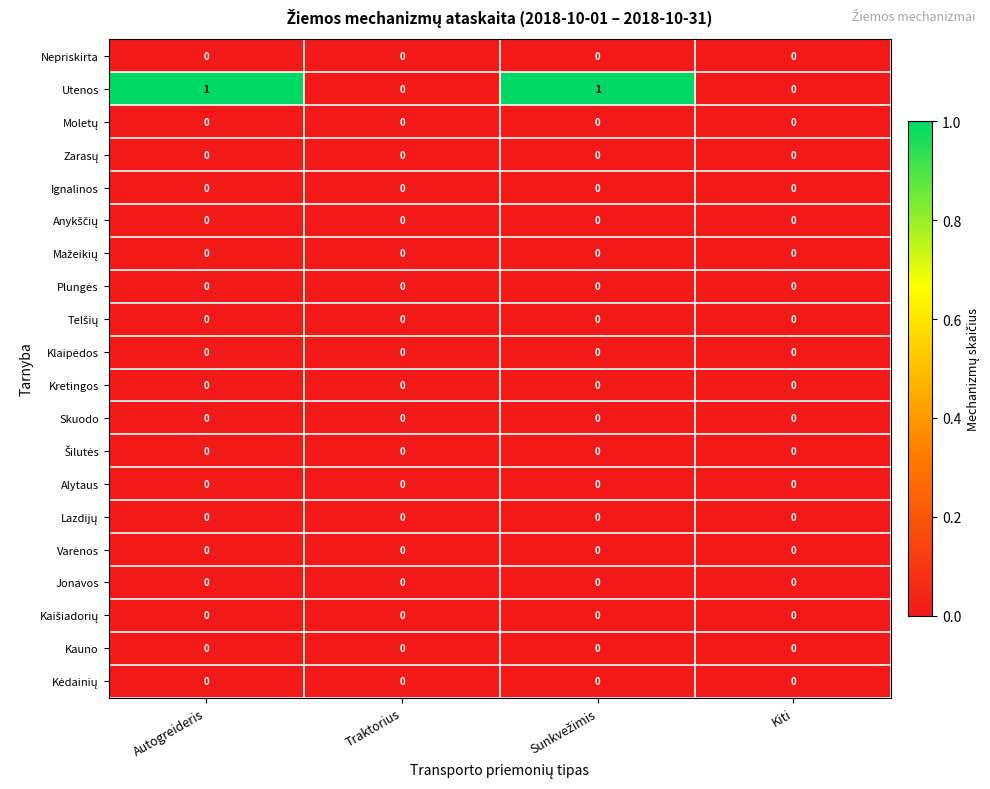

The value of Nepriskirta at Traktorius is 0. True or false?

True